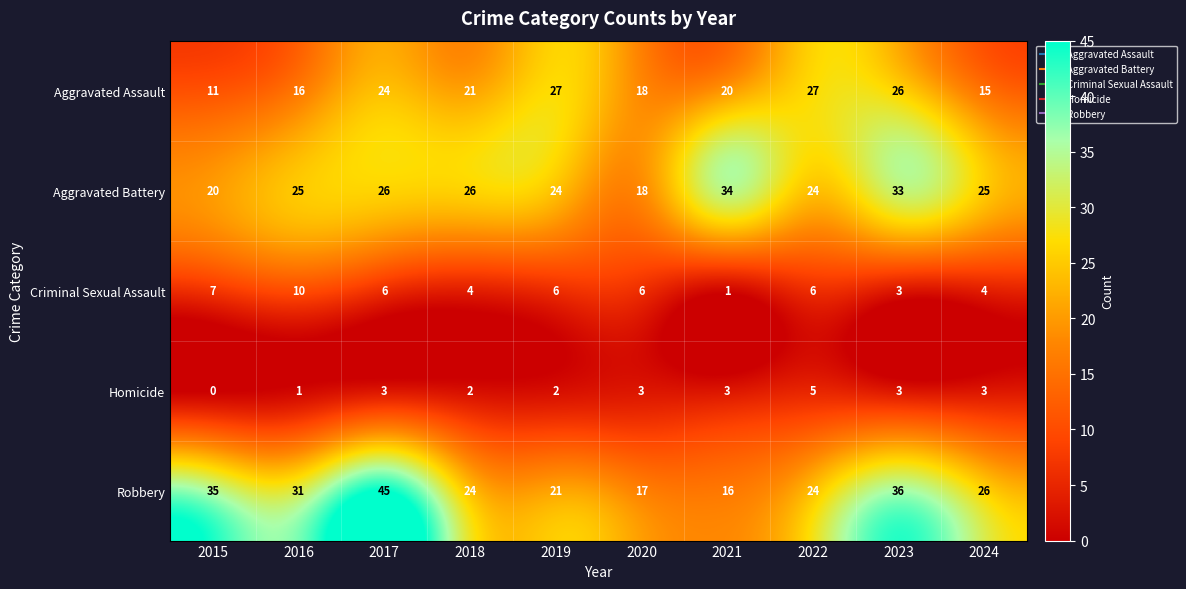

Which series changed the most between 2020 and 2023?

Robbery